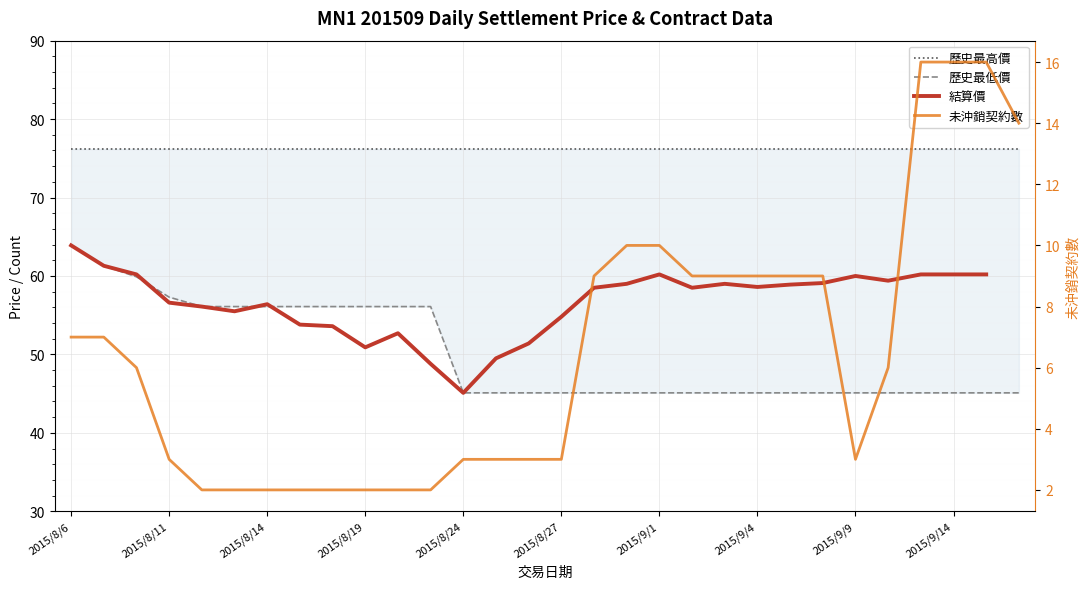

Rank the series by their maximum value, from highest to lowest.

歷史最高價, 歷史最低價, 結算價, 未沖銷契約數